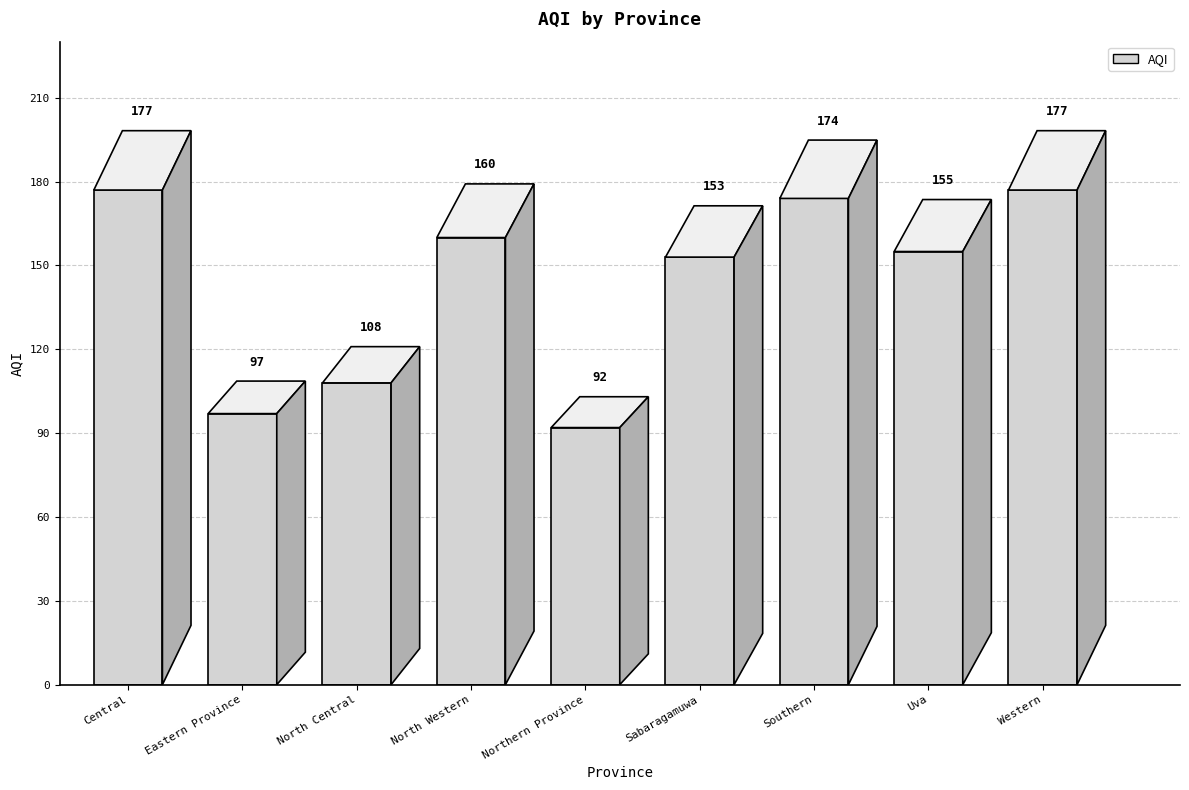

What is the greatest value displayed?

177